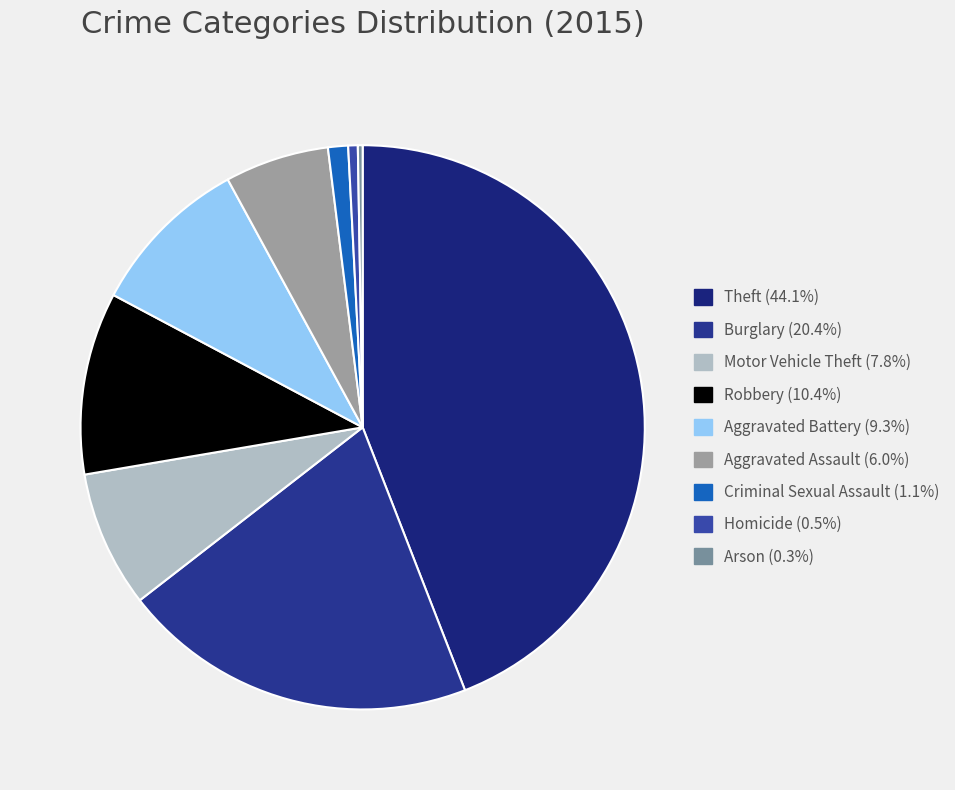

To the nearest percent, what is the difference between the Aggravated Assault and Homicide slice percentages?

5%